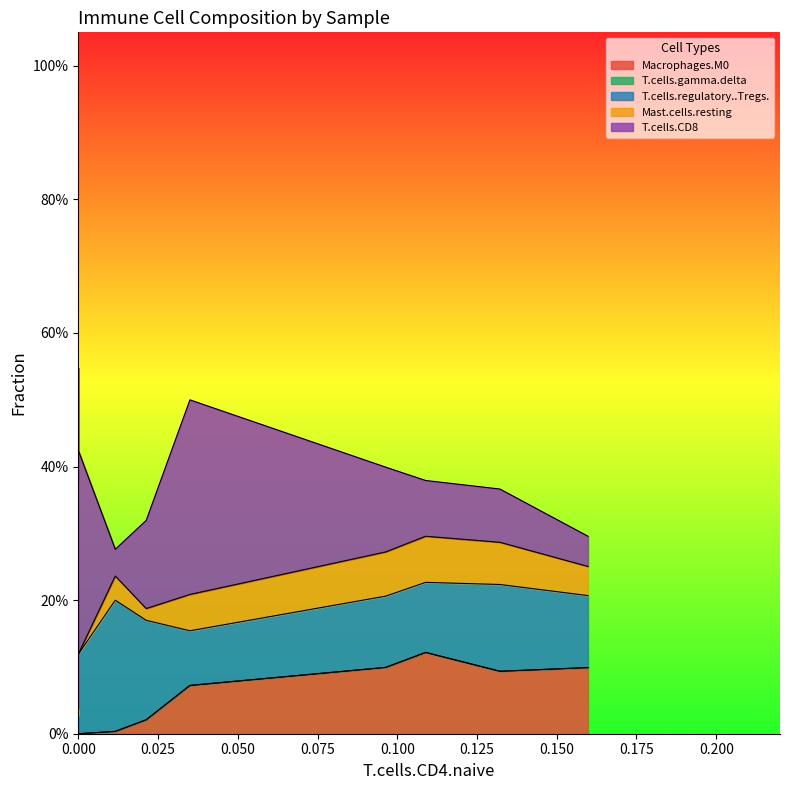

What is the difference between the maximum and minimum values in the Mast.cells.resting series?

0.1